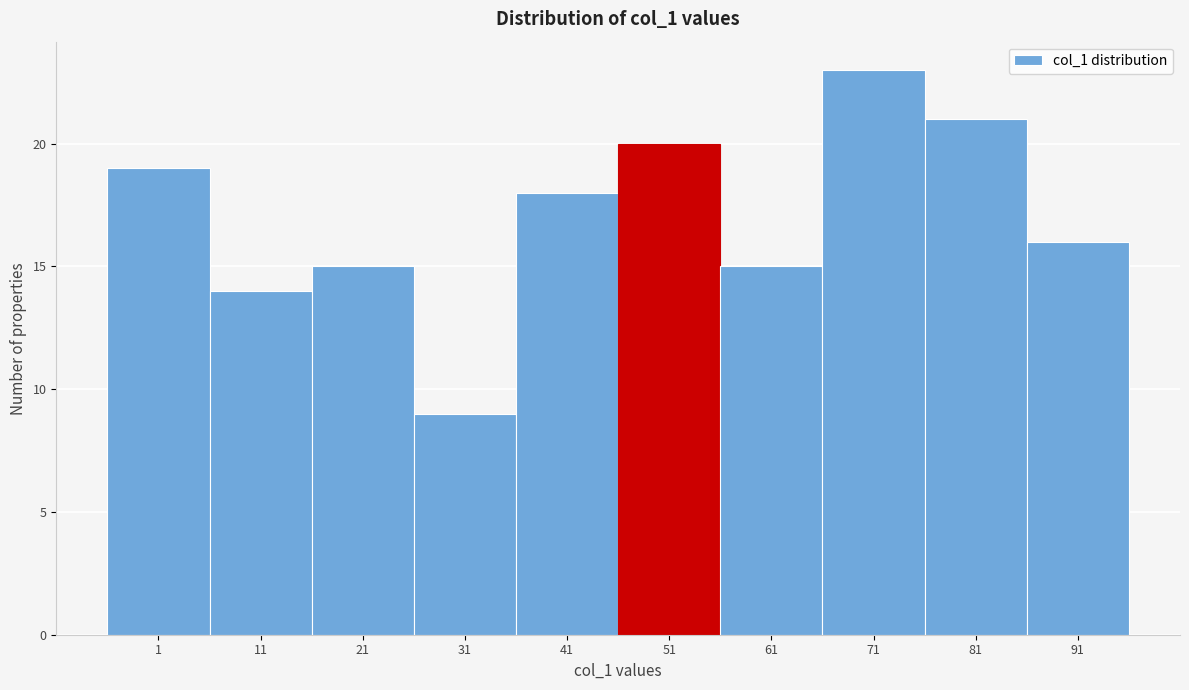

Reading right to left, extract all data points from this chart.

91=16	81=21	71=23	61=15	51=20	41=18	31=9	21=15	11=14	1=19